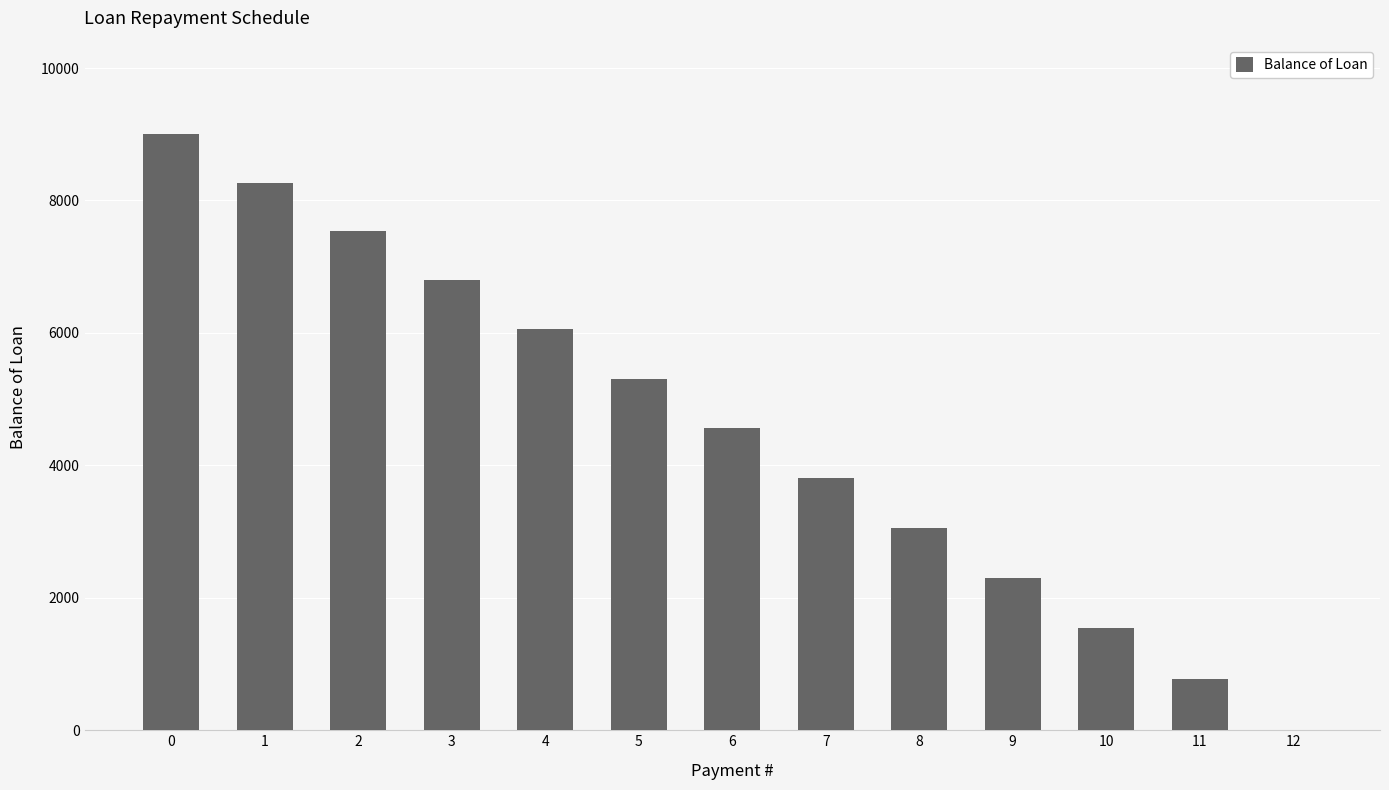

What is the greatest value displayed?

9000.0